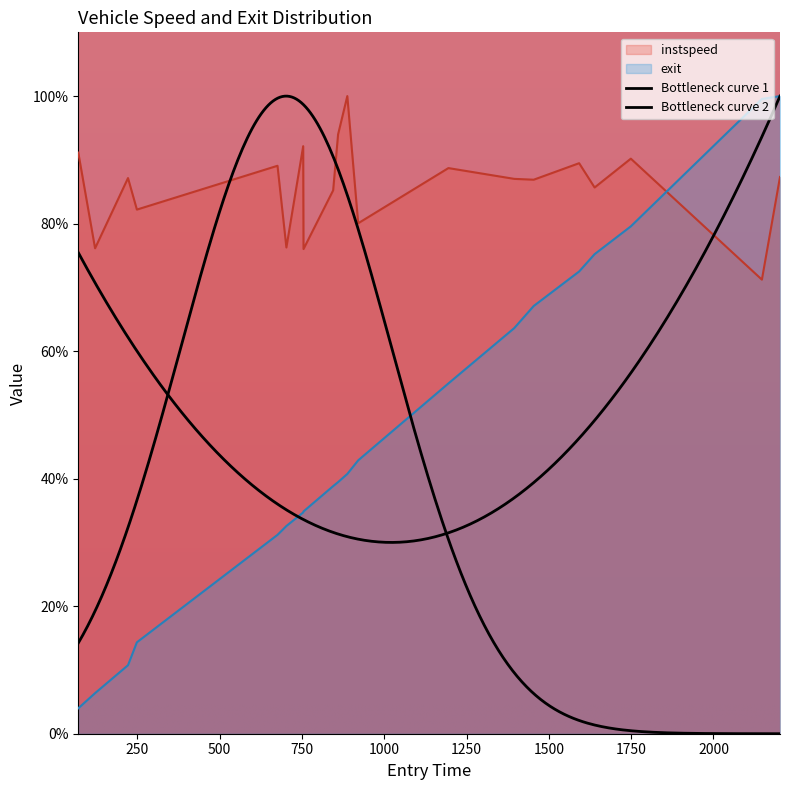

How many data points in instspeed are above 87?

11